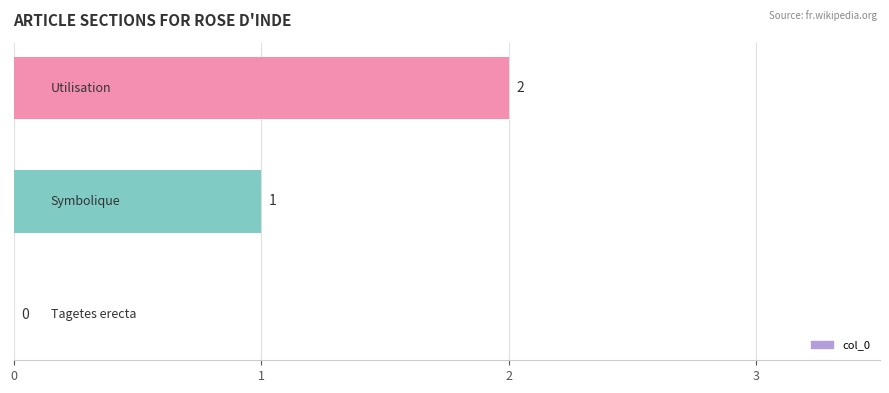

What is the sum of all values?

3